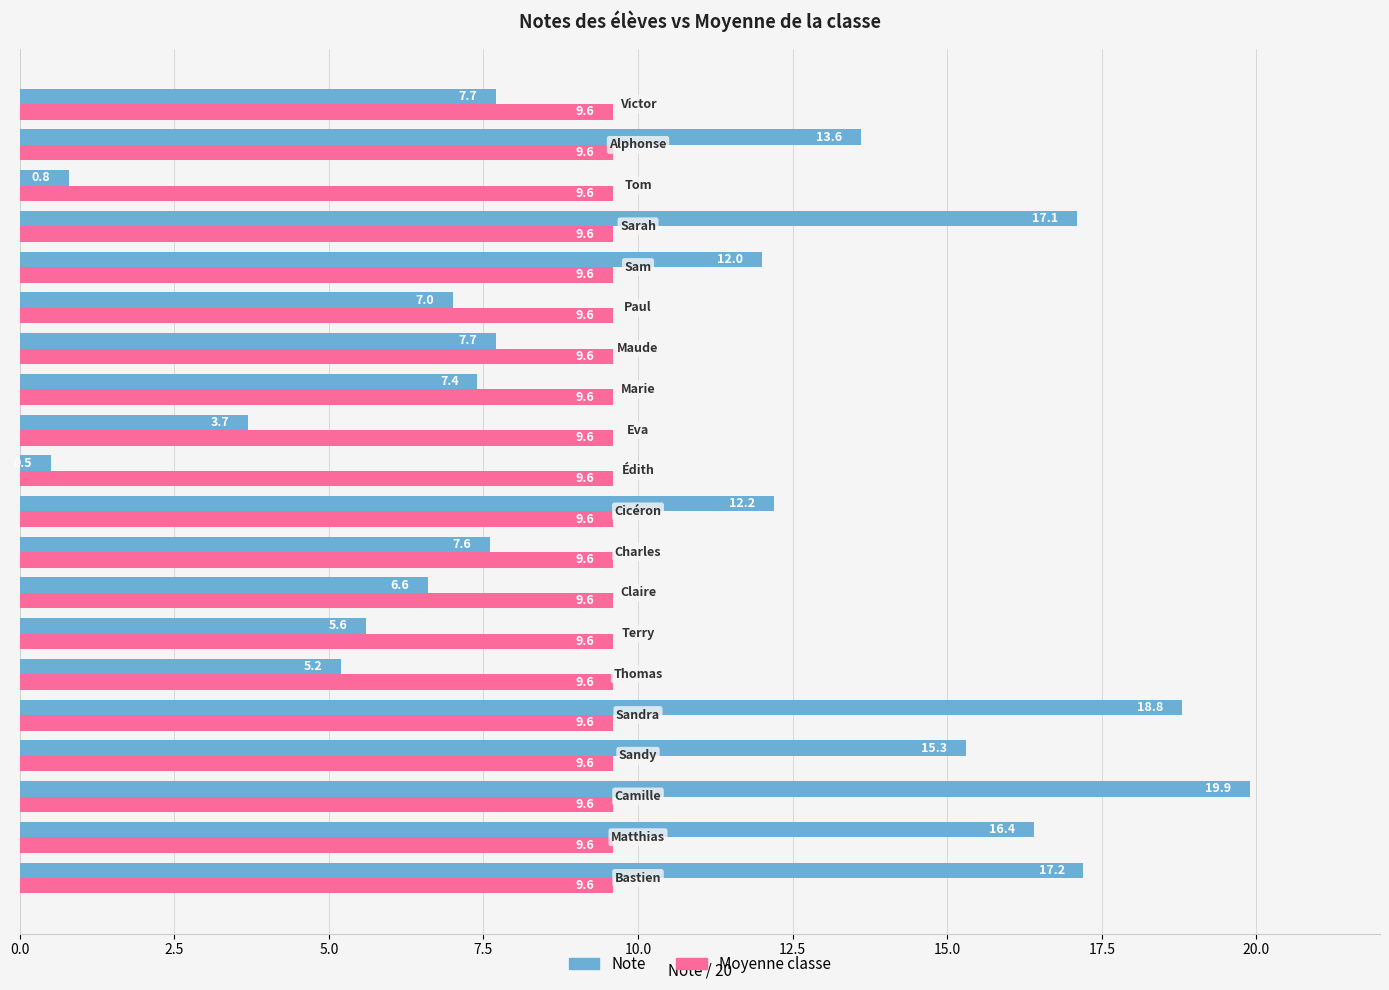

What is the minimum value for Note?

0.5